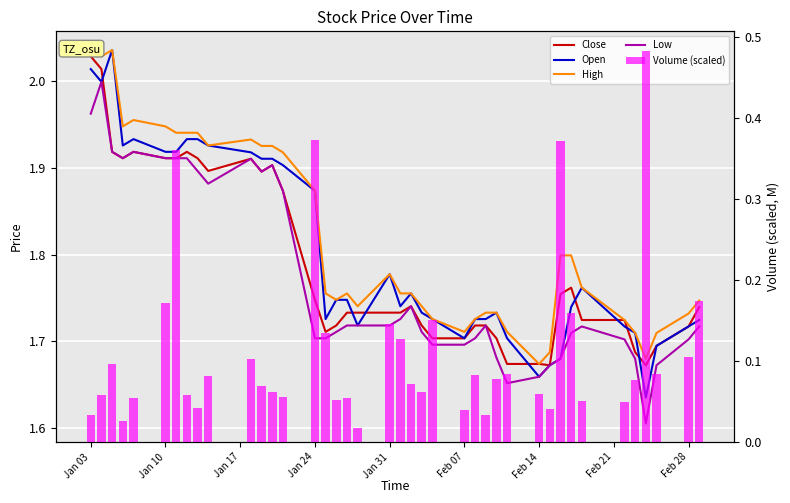

True or false: Volume (scaled) has a value of 0.0 at 34.

False